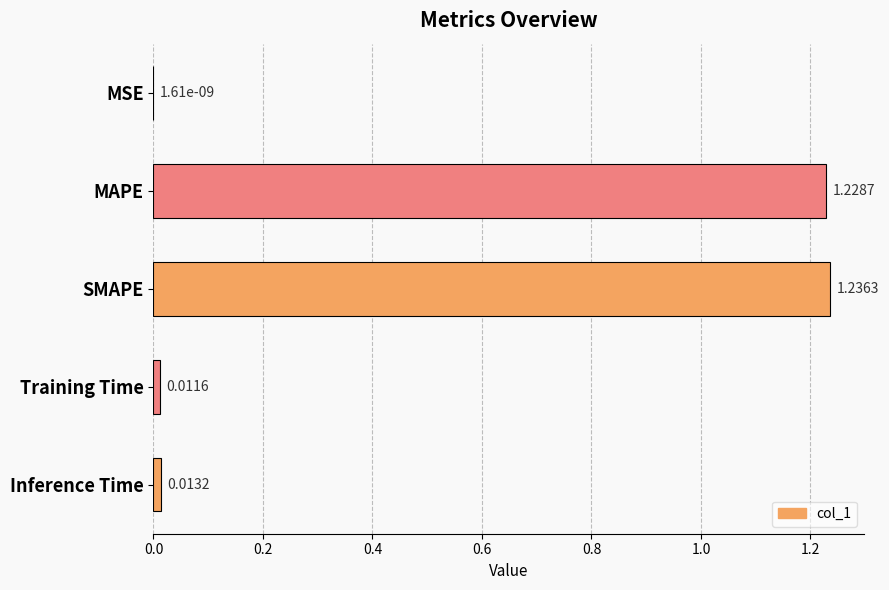

Which has a higher value, Training Time or MSE?

Training Time